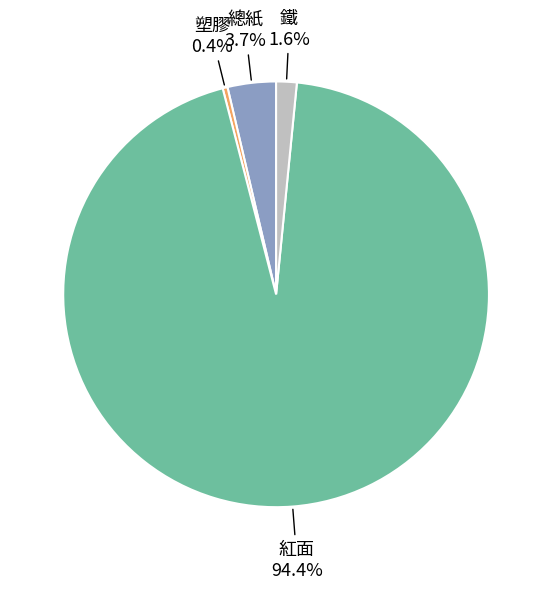

Is there any slice that represents more than half of the pie?

Yes